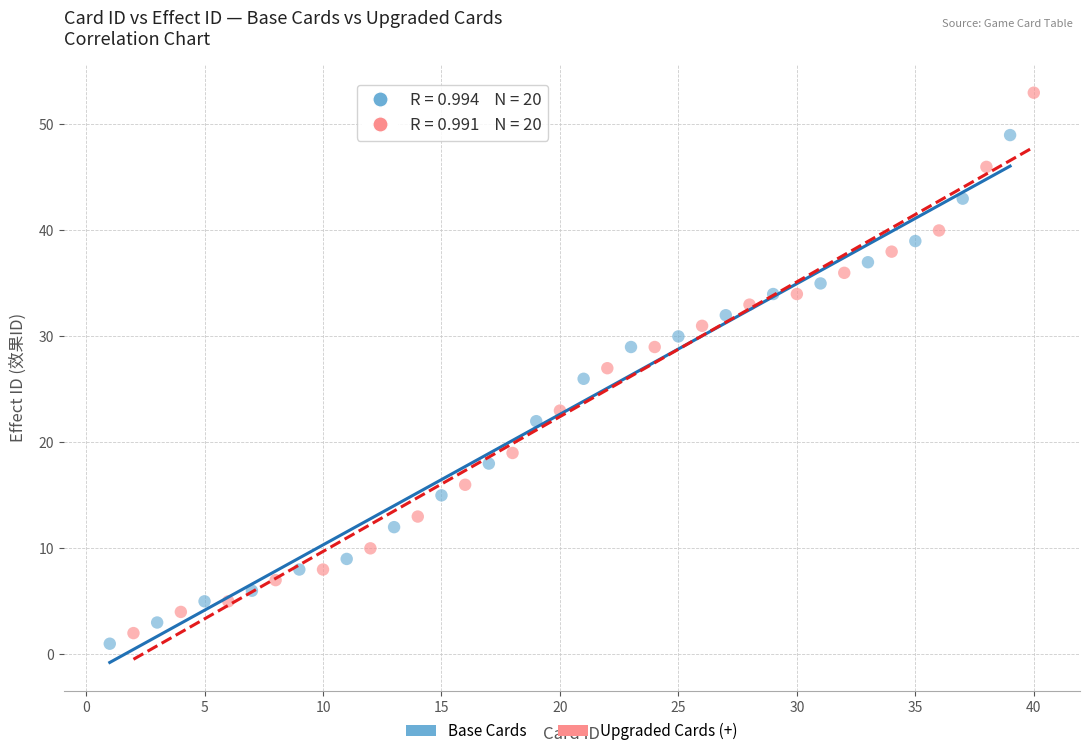

Which series reaches the maximum Y coordinate?

Upgraded Cards (+)